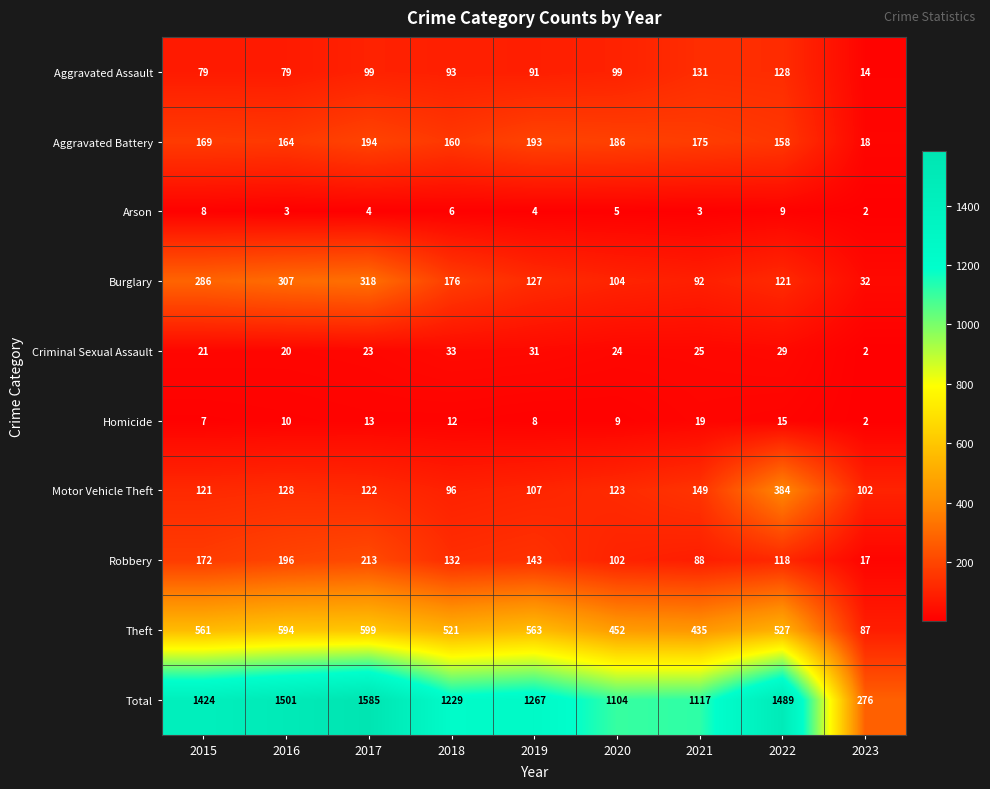

At which label does Aggravated Assault reach its peak?

2021